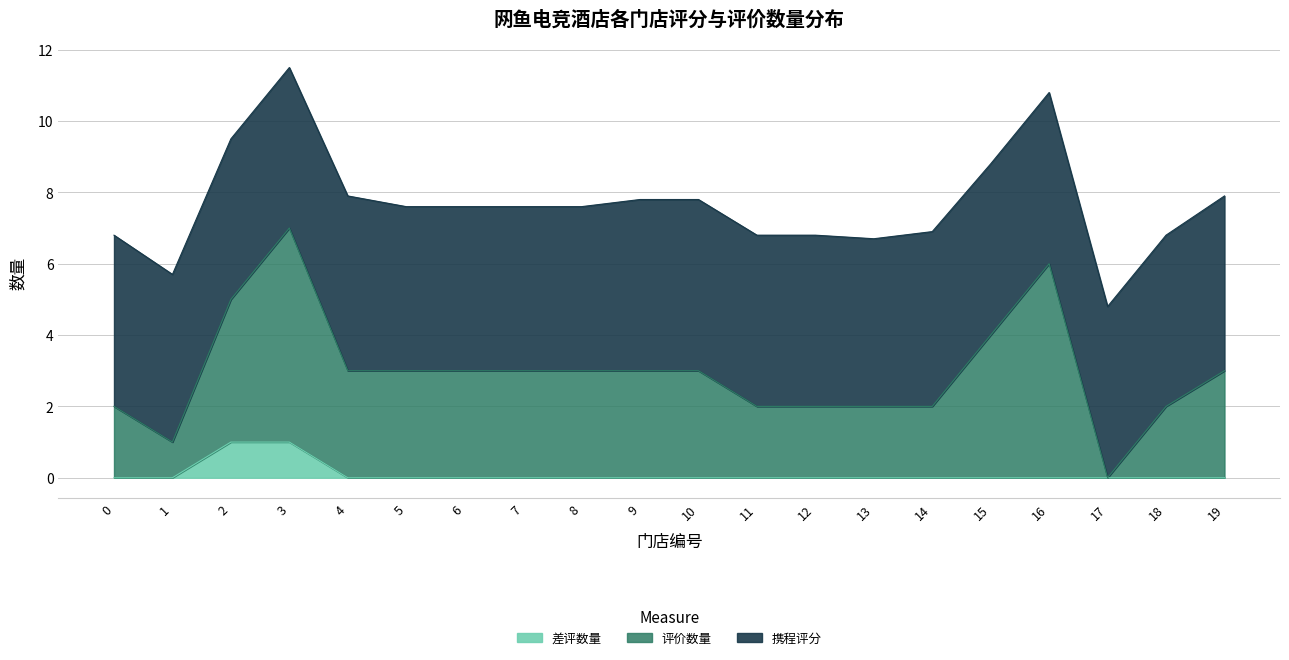

How many data points does each series have?

20